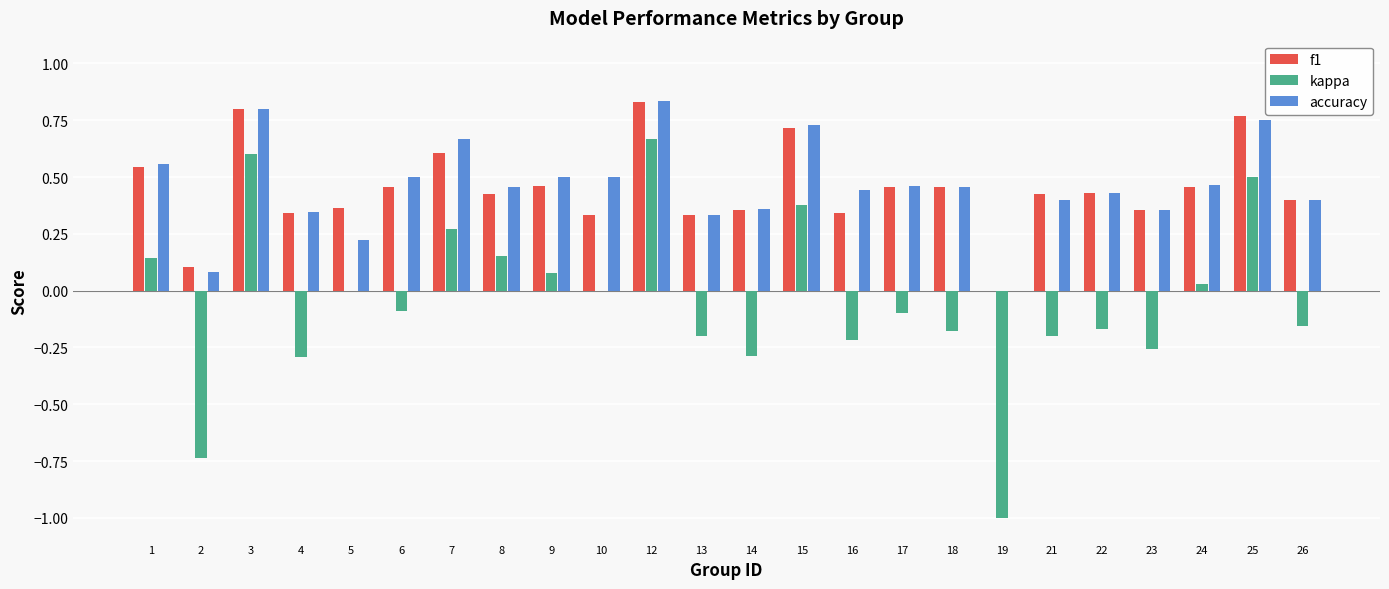

Is it true that kappa equals -0.2 at 16?

True